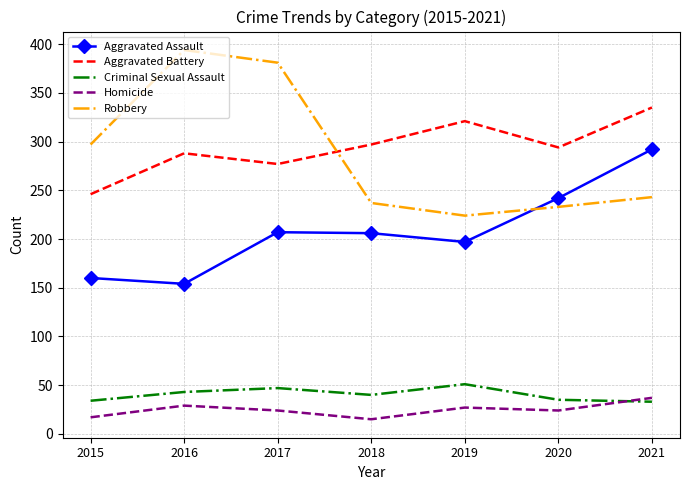

What is the average value of the Robbery series?

287